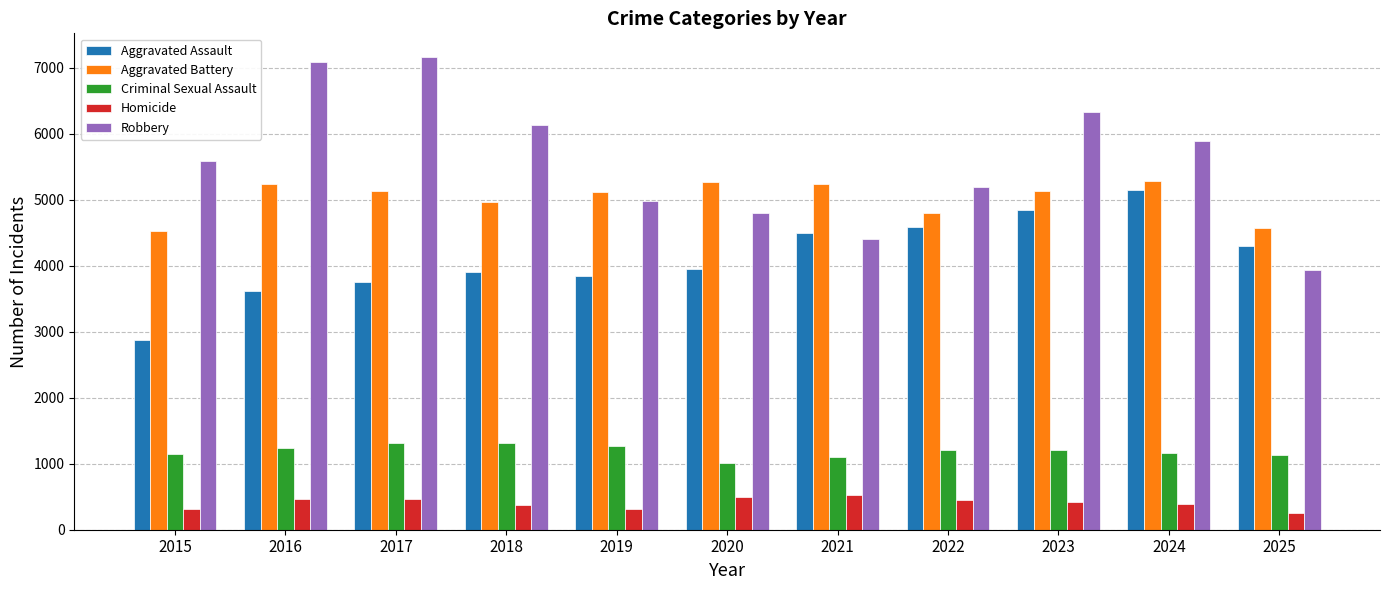

What is the average value of the Homicide series?

404